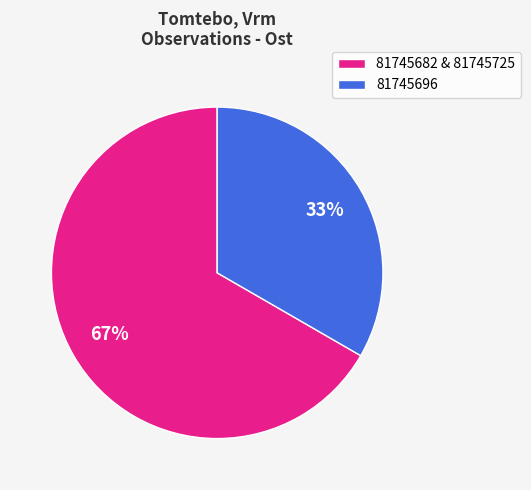

Rank the categories by value from lowest to highest.

81745696, 81745682 & 81745725